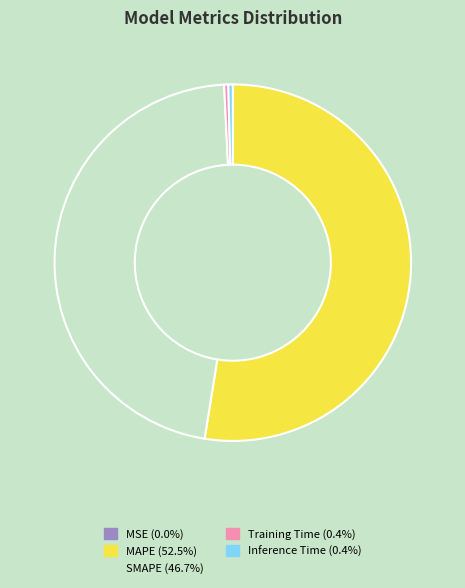

What is the majority slice?

MAPE